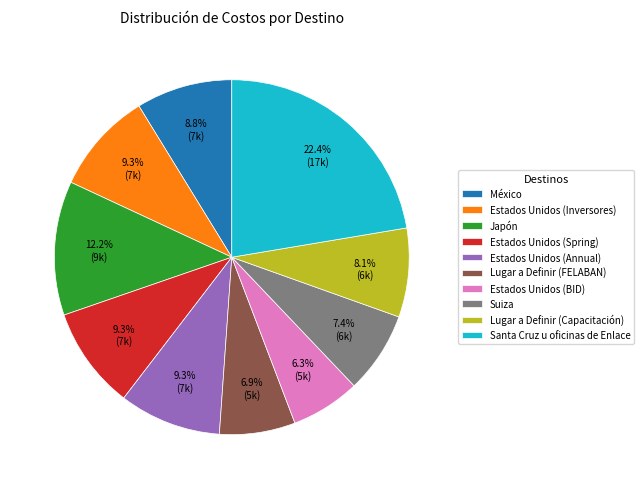

Which category has the smallest portion of the pie?

Estados Unidos (BID)